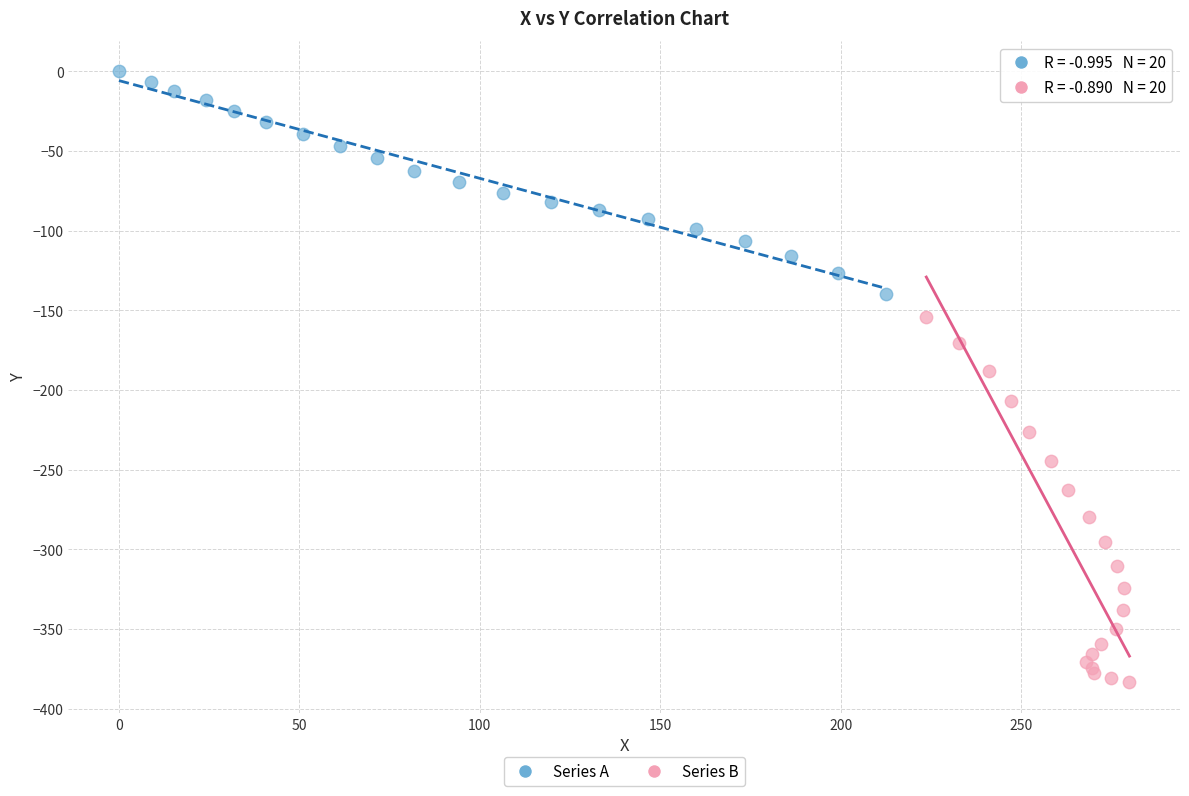

Which series contains the highest Y value?

Series A